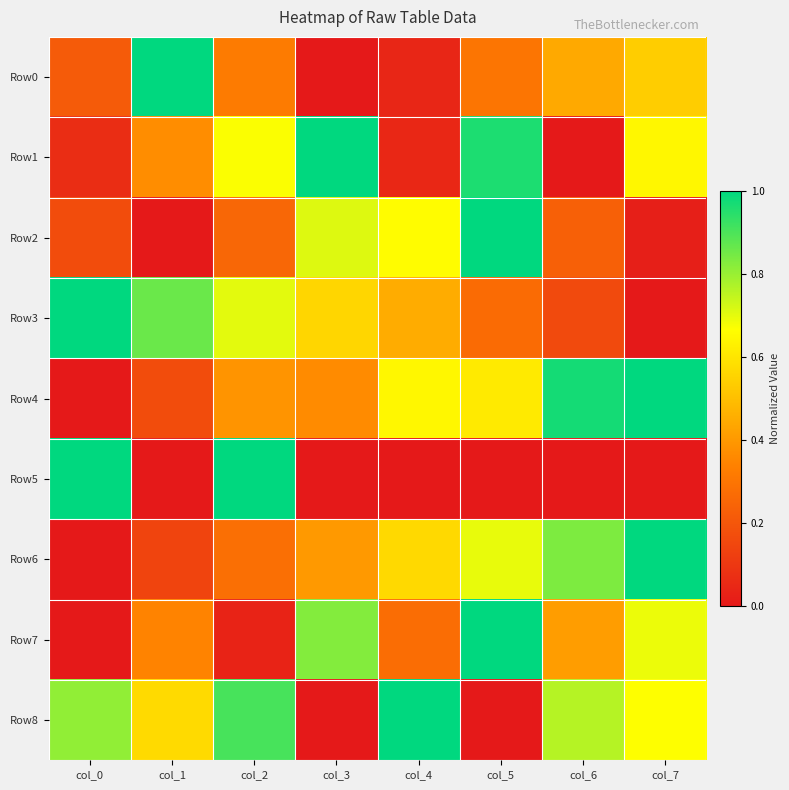

How many data points does each series have?

8